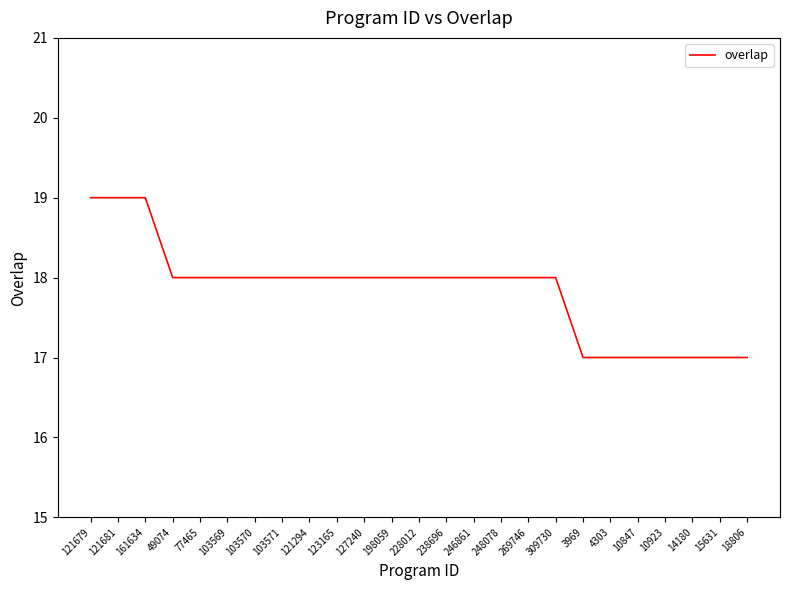

What is the smallest value displayed?

17